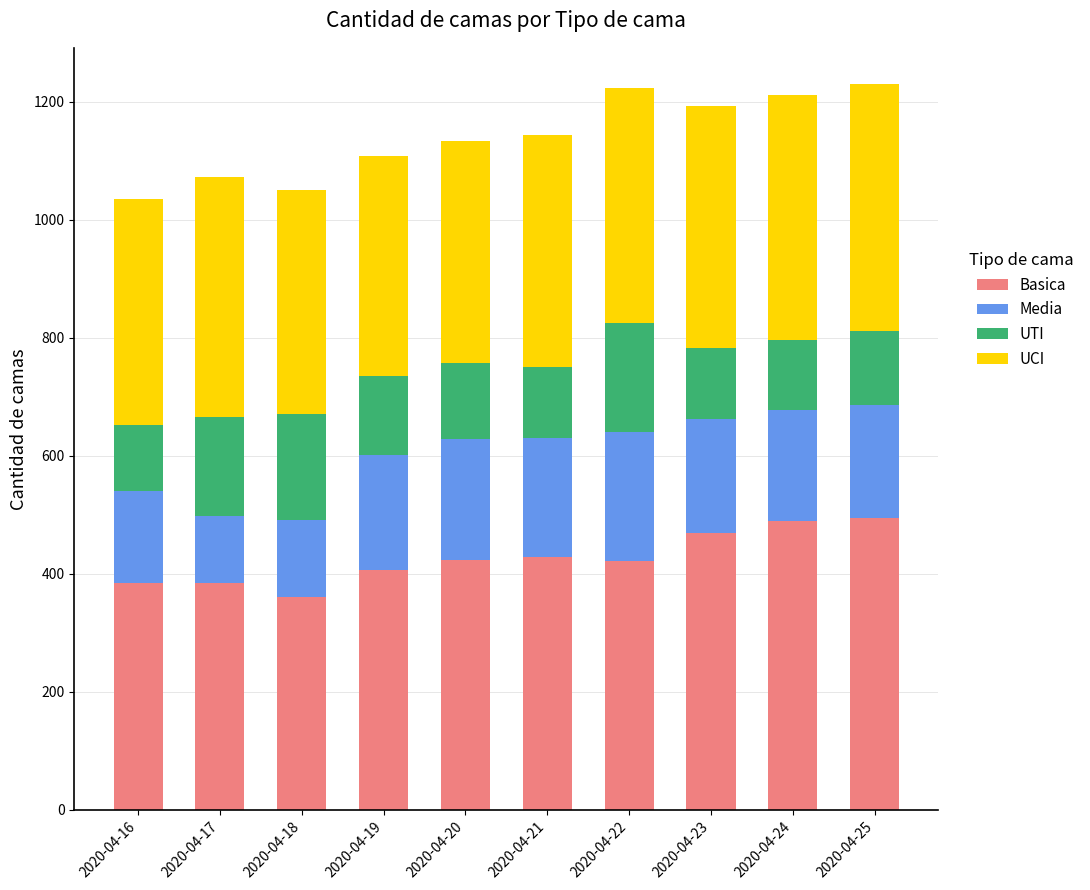

The value of Basica at 2020-04-23 is 470. True or false?

True